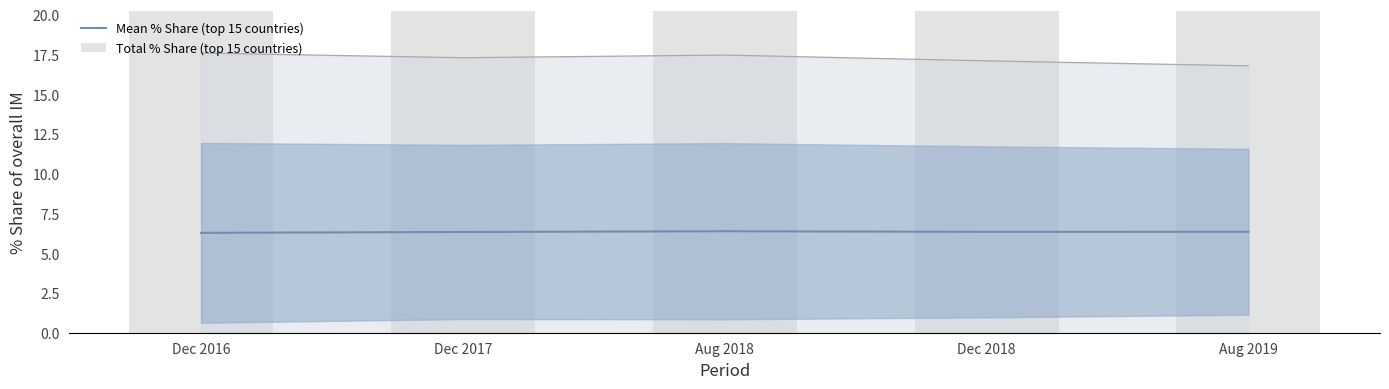

At how many categories does at least one series exceed 18?

5